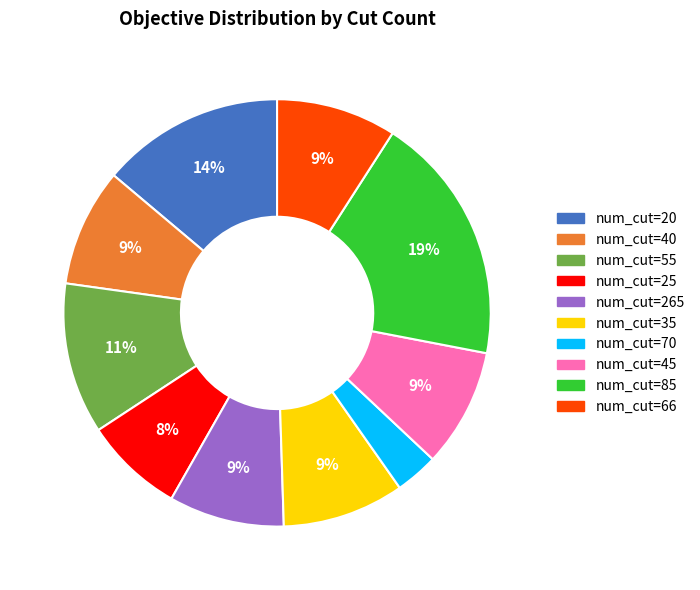

Between num_cut=25 and num_cut=265, which is larger?

num_cut=265